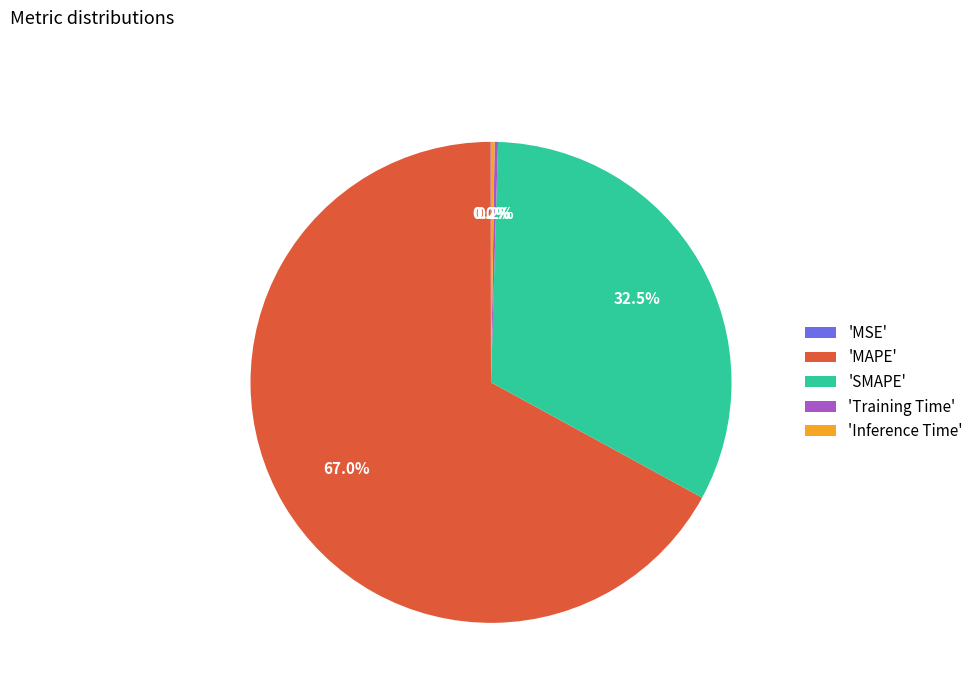

Approximately how many times larger is the value at 'SMAPE' compared to 'MAPE'?

0.5